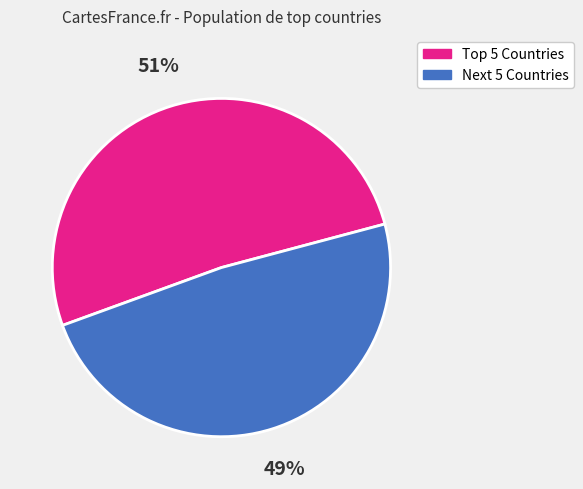

To the nearest percent, what is the average slice percentage?

50%